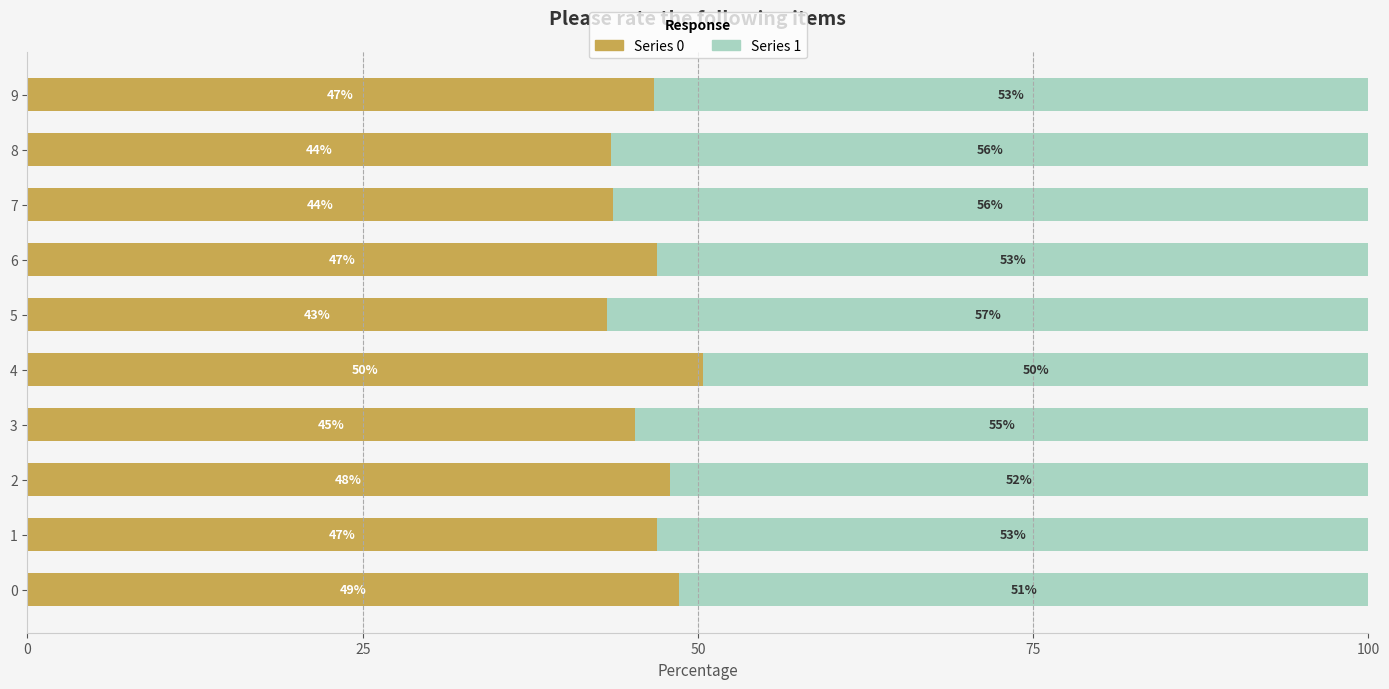

What are all the series names shown in the legend?

Series 0, Series 1